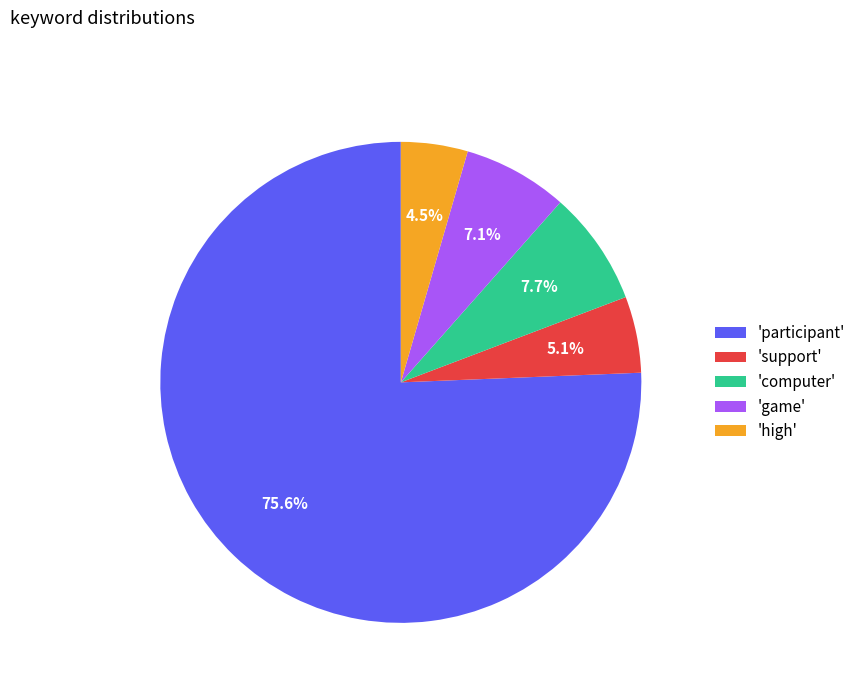

To the nearest percent, what is the average slice percentage?

20%